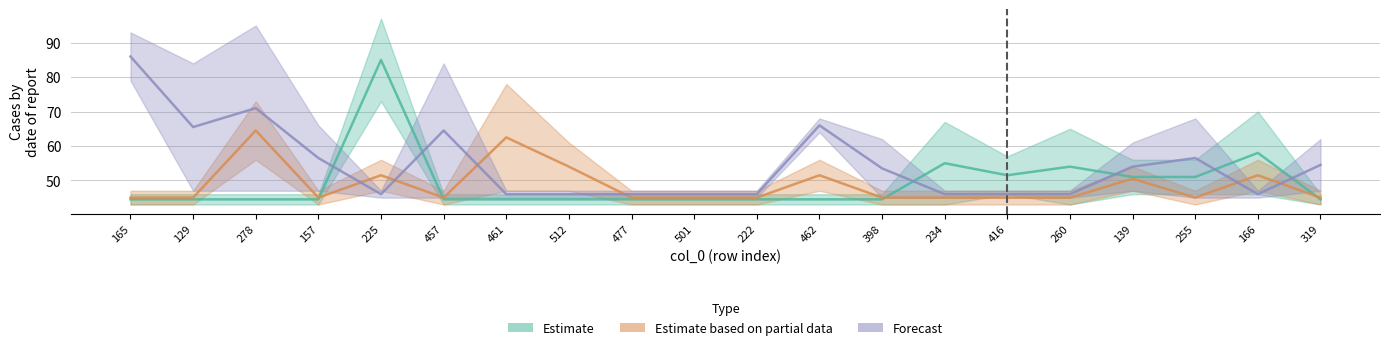

Which category has the highest value in the Estimate based on partial data series?

278